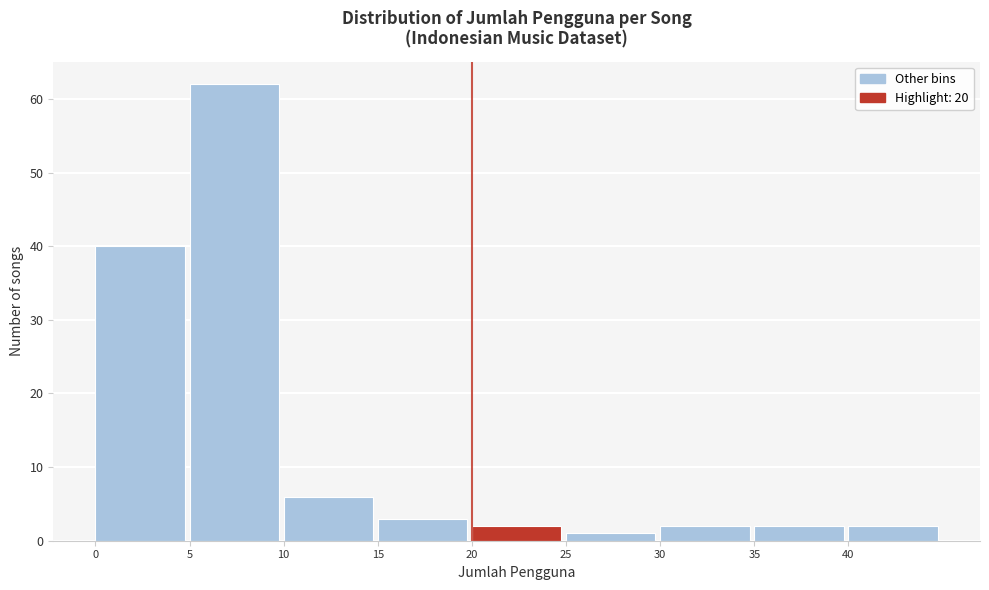

Over which range of the x-axis is the bar tallest?

5 to 10